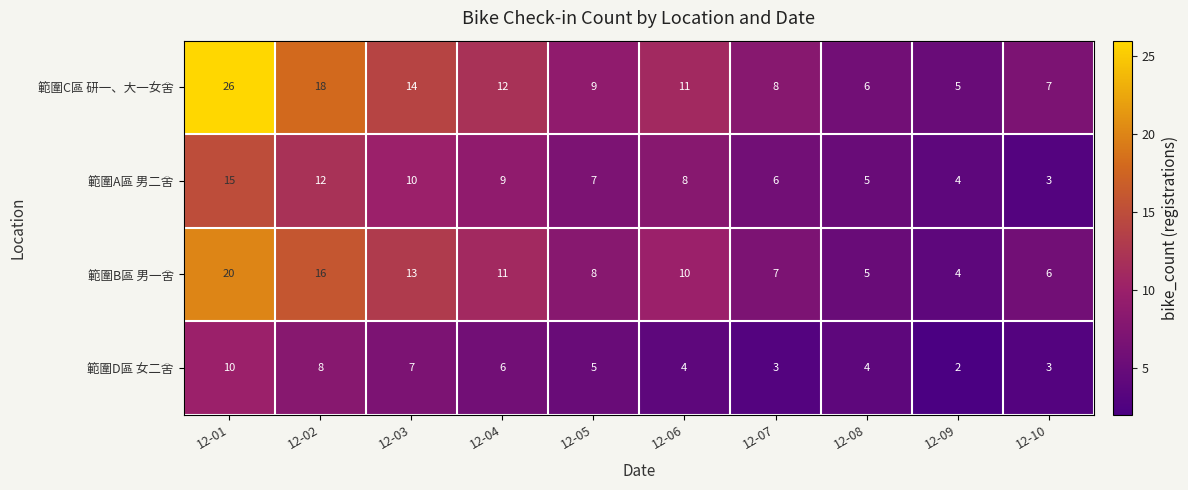

What is the sum of the 範圍D區 女二舍 values at 12-02 and 12-05?

13